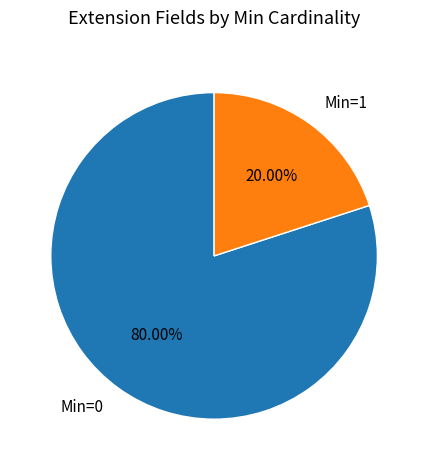

Does any single category account for the majority?

Yes